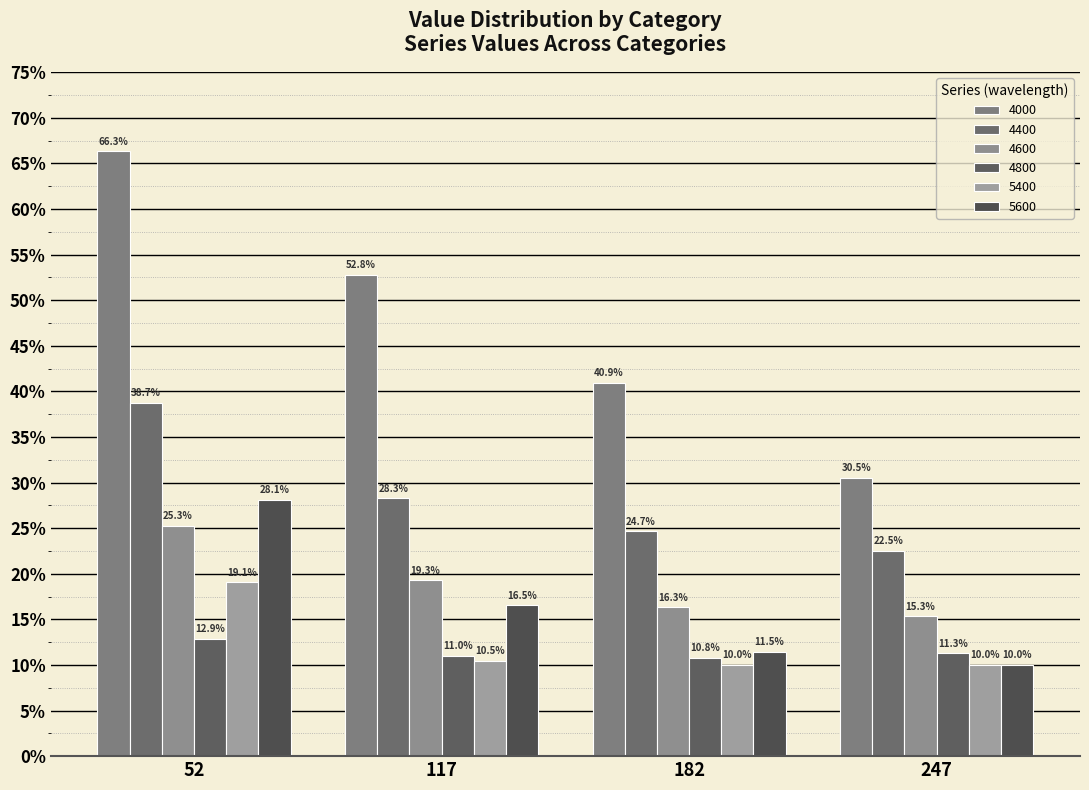

Are the bars horizontal?

No